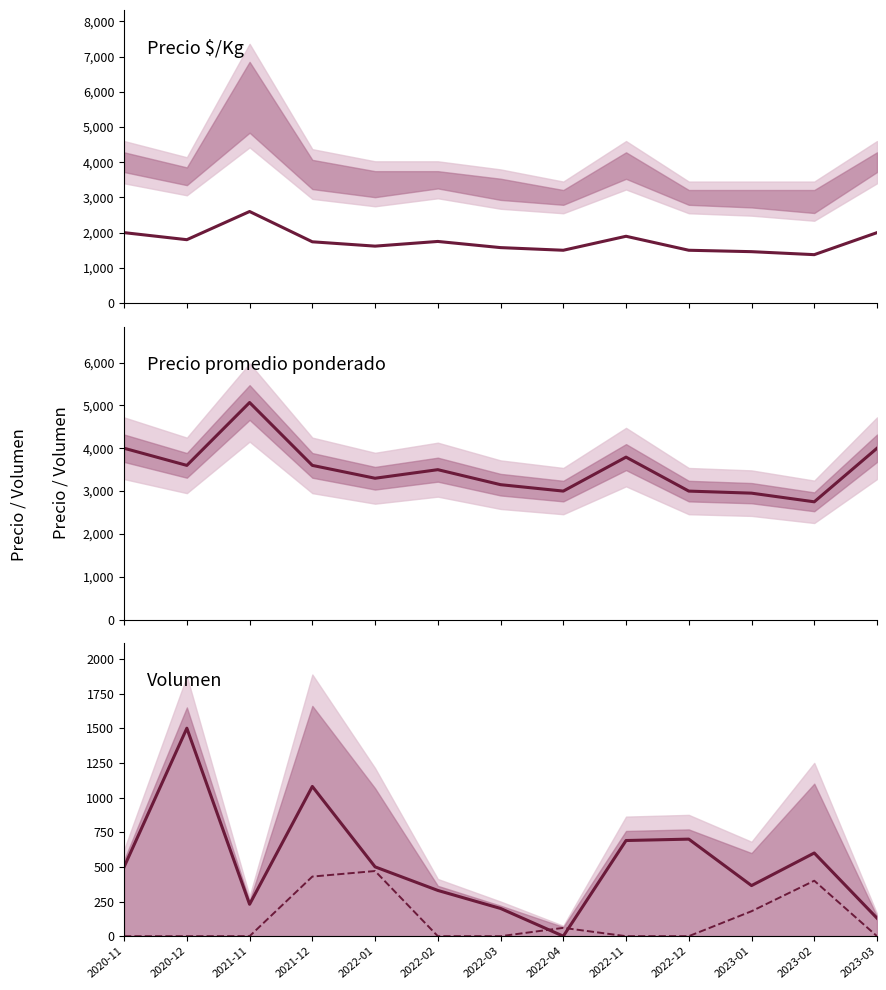

At which category does Volumen Segunda reach its first local peak?

2022-01